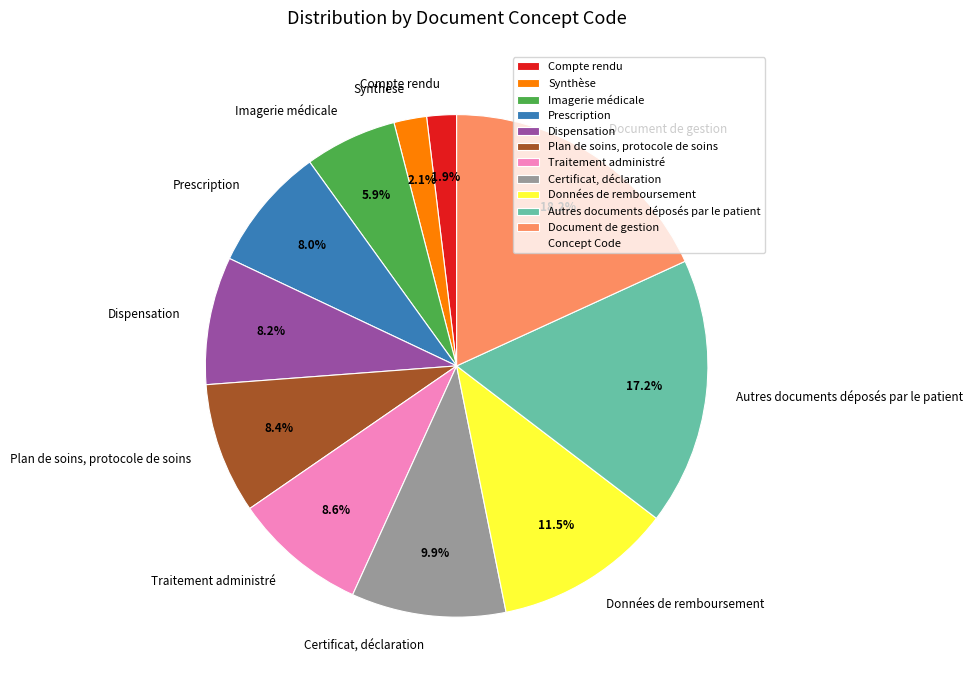

Count the number of slices in the pie.

11